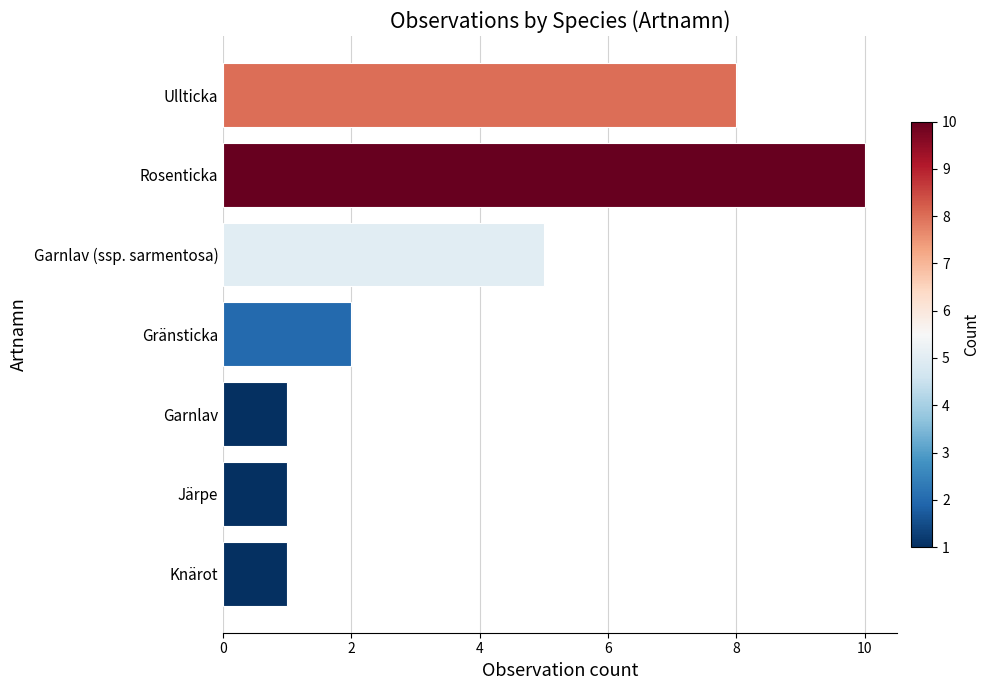

Between Järpe and Ullticka, which is larger?

Ullticka